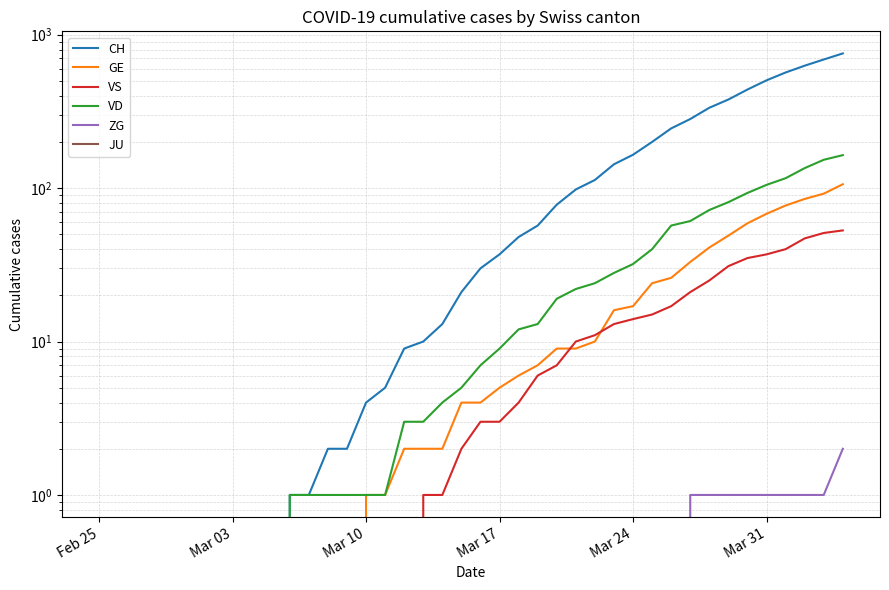

Is the value of ZG at Mar 03 greater than the value of GE at 14?

No